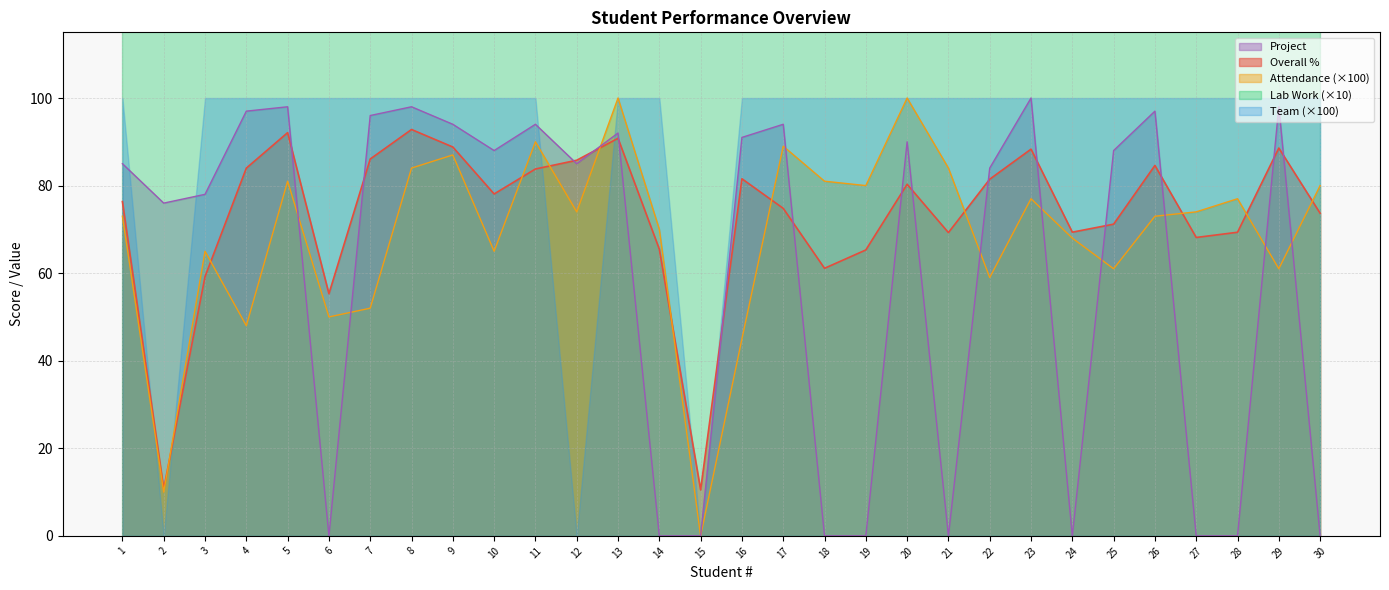

Is the value of Project at 24 greater than the value of Overall % at 20?

No